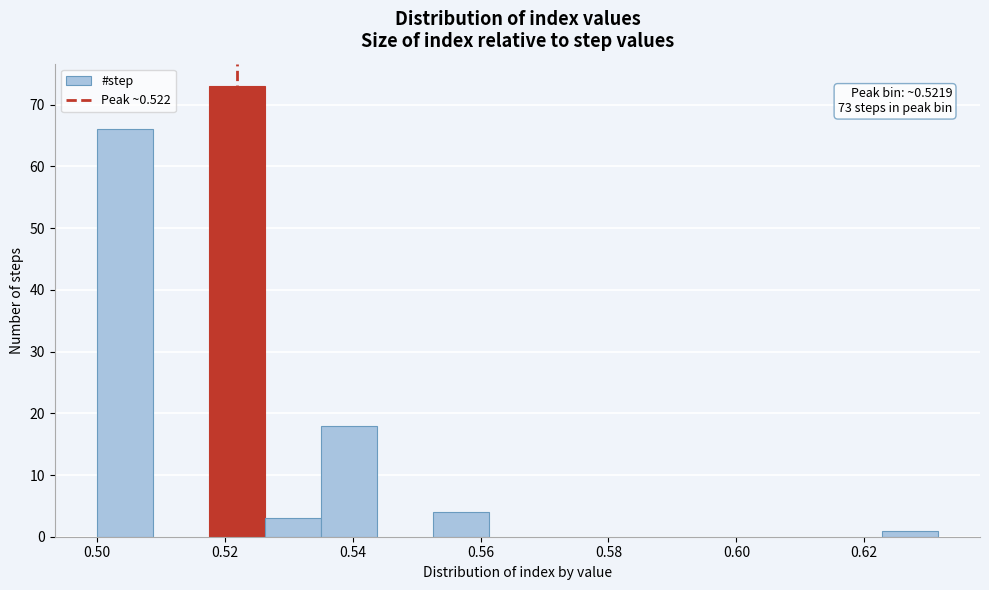

Over which range of the x-axis is the bar tallest?

0.518 to 0.526